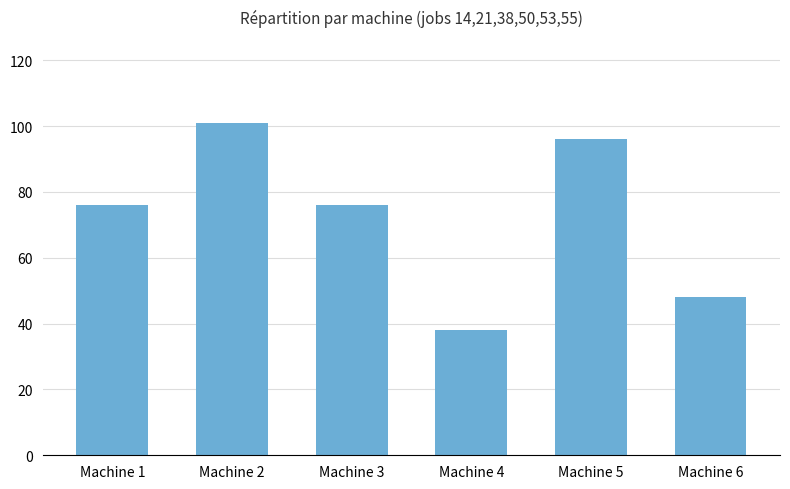

What is the value of the 6th bar from the left?

48